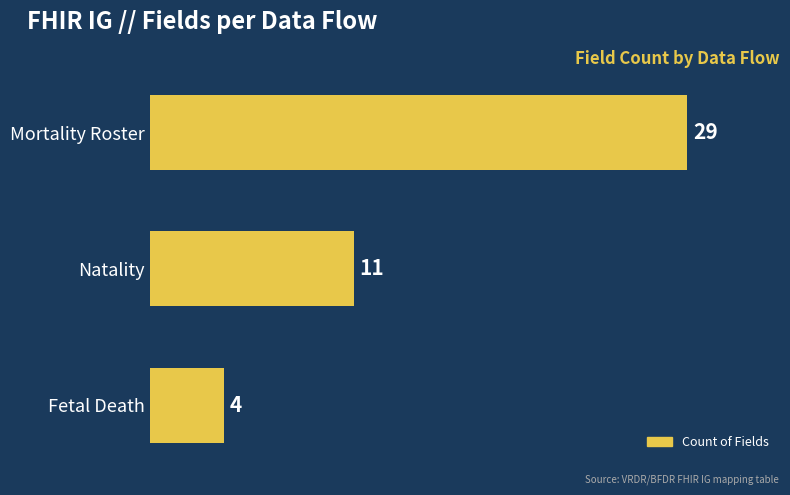

Reading top to bottom, list all the values displayed in this chart.

Mortality Roster=29	Natality=11	Fetal Death=4